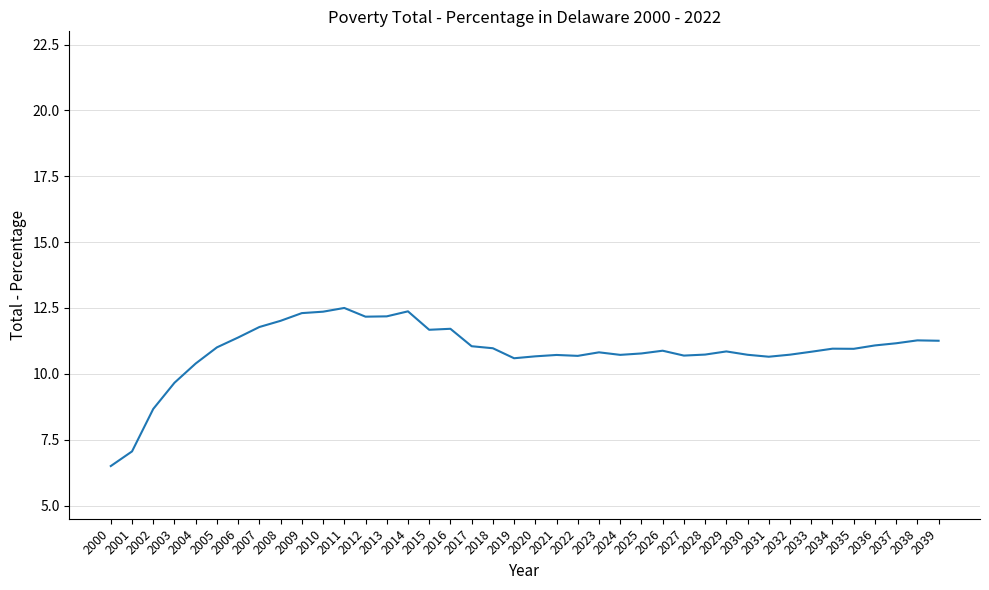

How many lines are shown in the chart?

1